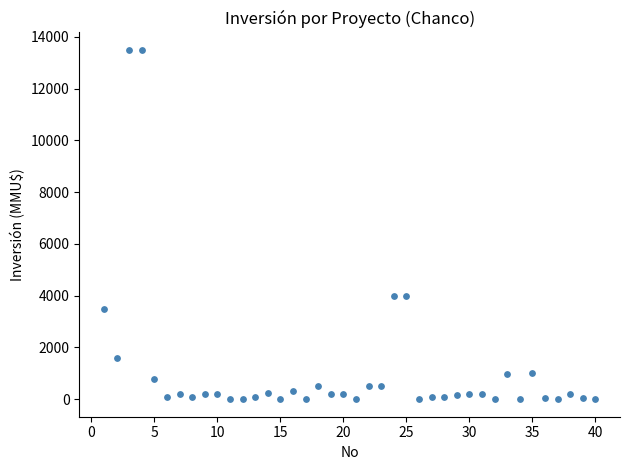

What is the range of Y values (max minus min)?

13500